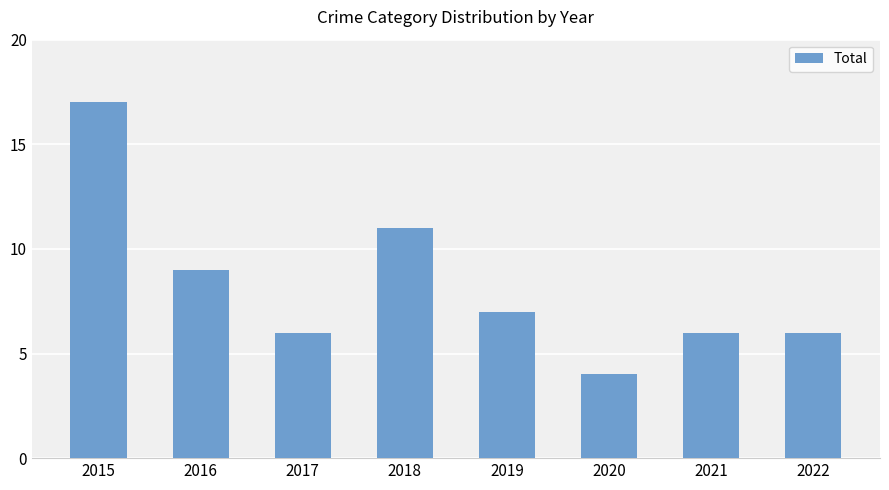

Approximately how many times larger is the value at 2022 compared to 2018?

0.5